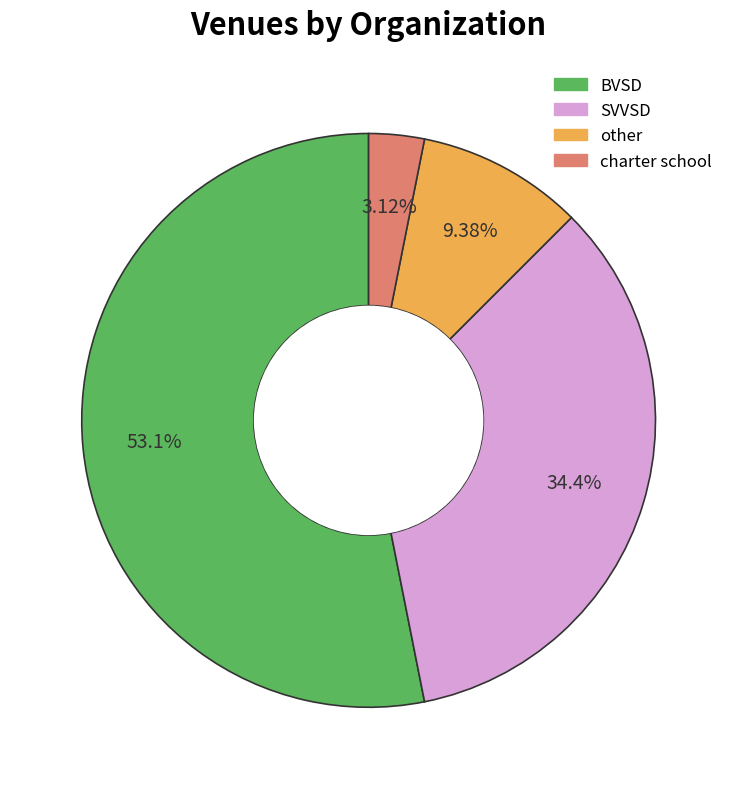

Between charter school and other, which is larger?

other